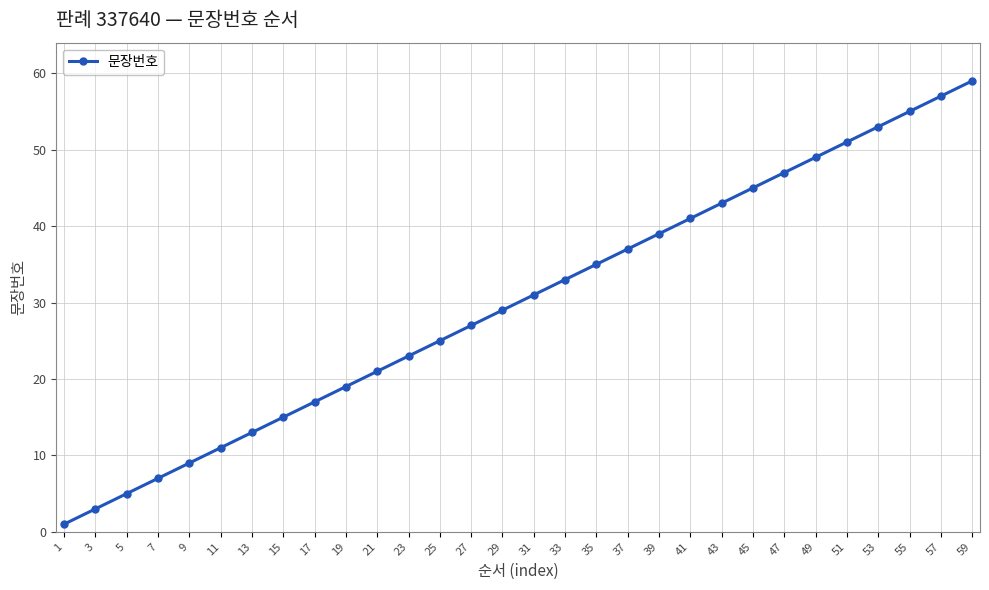

What is the difference between the values at 39 and 3?

36